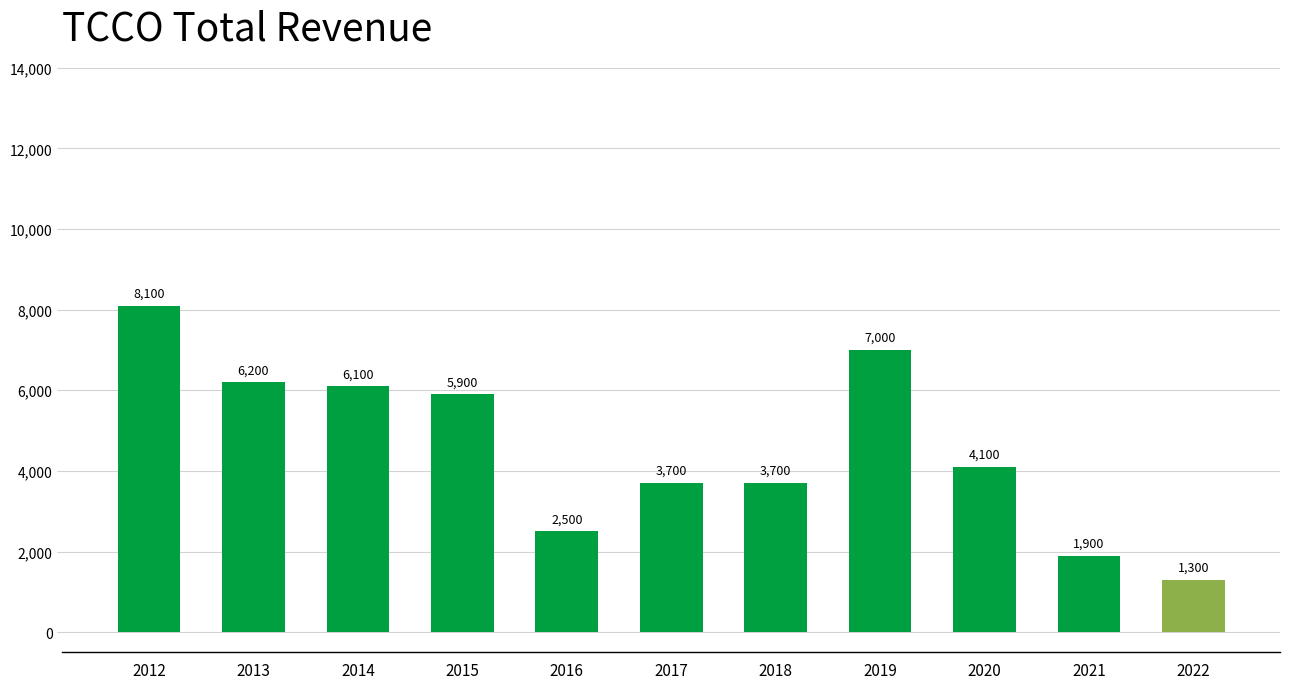

Reading left to right, extract all data points from this chart.

2012=8100	2013=6200	2014=6100	2015=5900	2016=2500	2017=3700	2018=3700	2019=7000	2020=4100	2021=1900	2022=1300